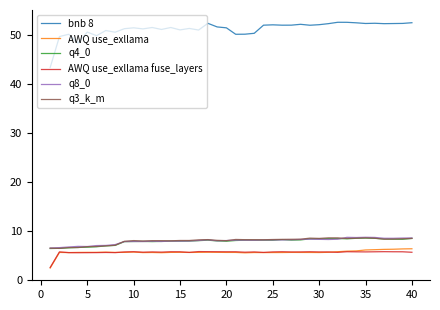

What is the greatest value displayed?

52.5